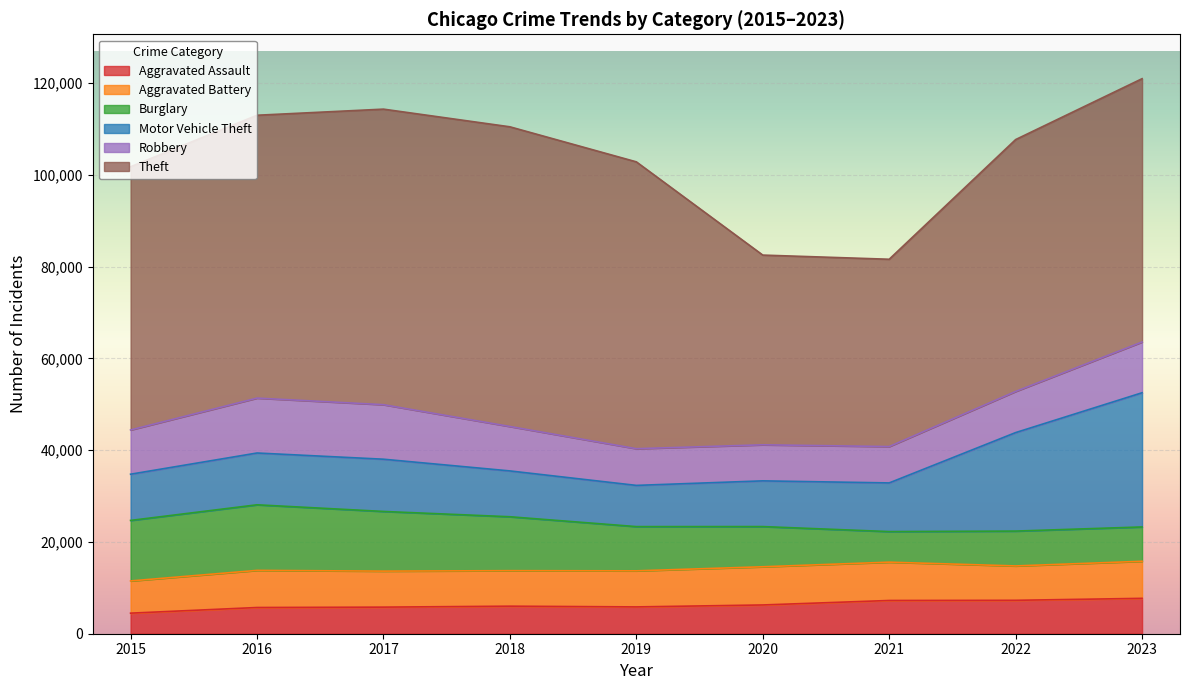

How many data points does each series have?

9